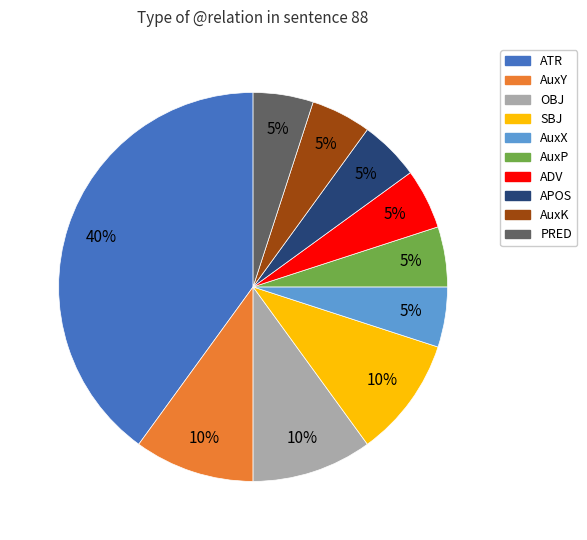

How many segments does this pie chart have?

10